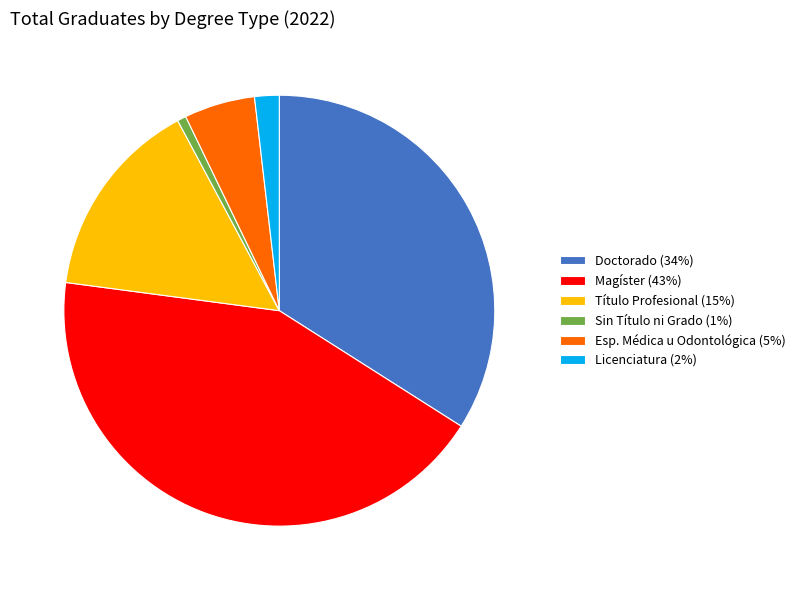

Approximately how many times larger is the value at Título Profesional compared to Doctorado?

0.4